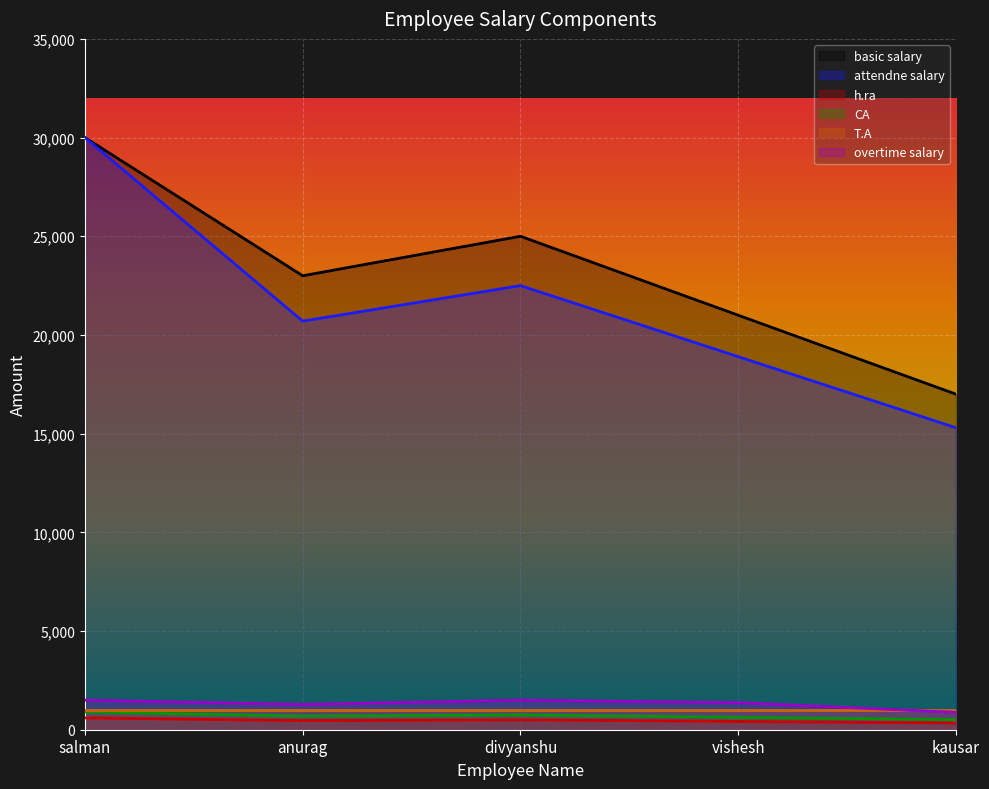

What is the label of the 2nd point from the left?

anurag